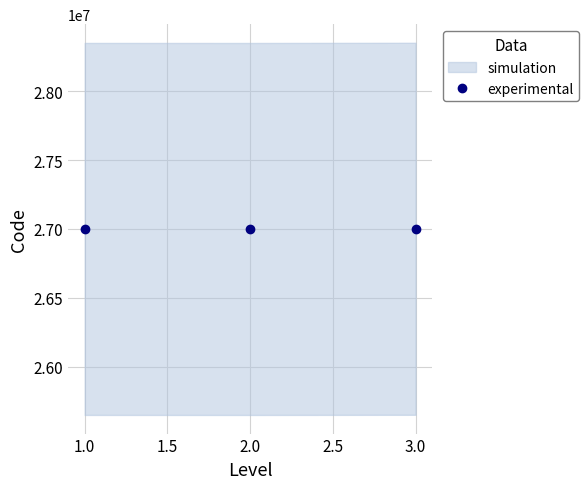

What is the value of the experimental point at the 3rd from the left?

27001344